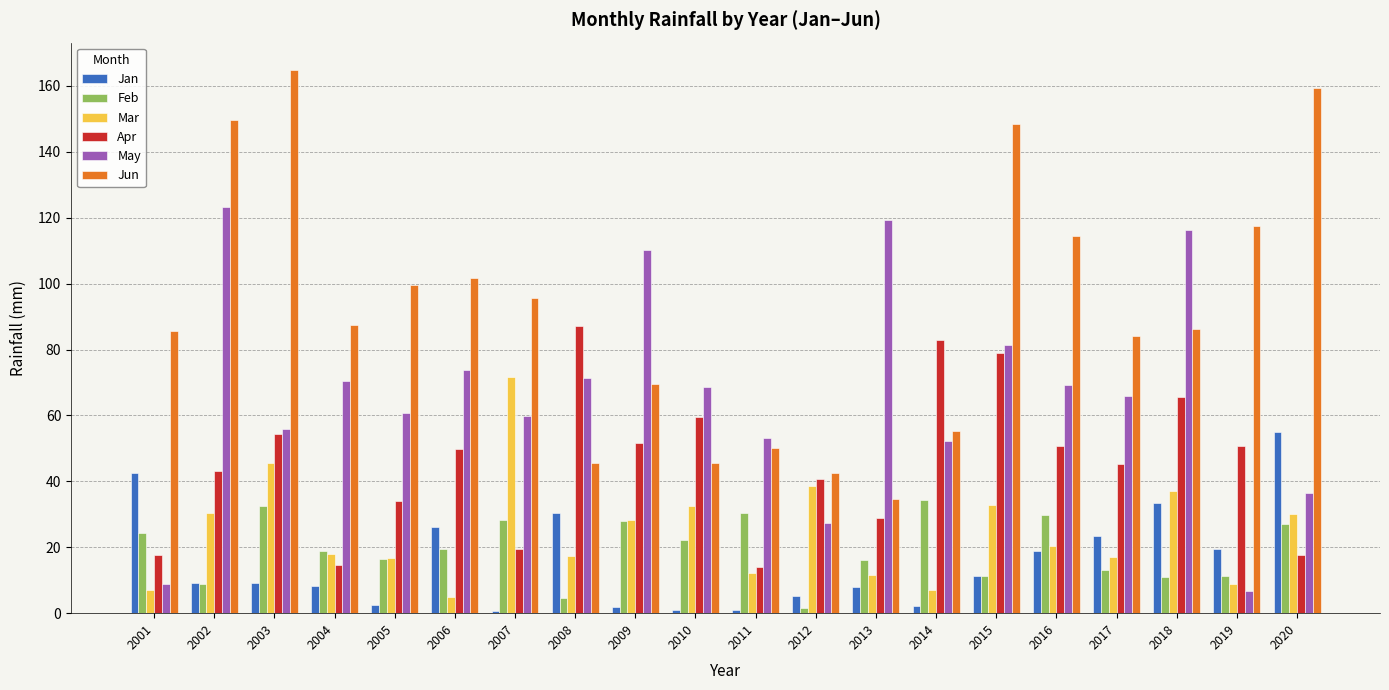

Are the bars grouped side by side (vs. stacked)?

Yes